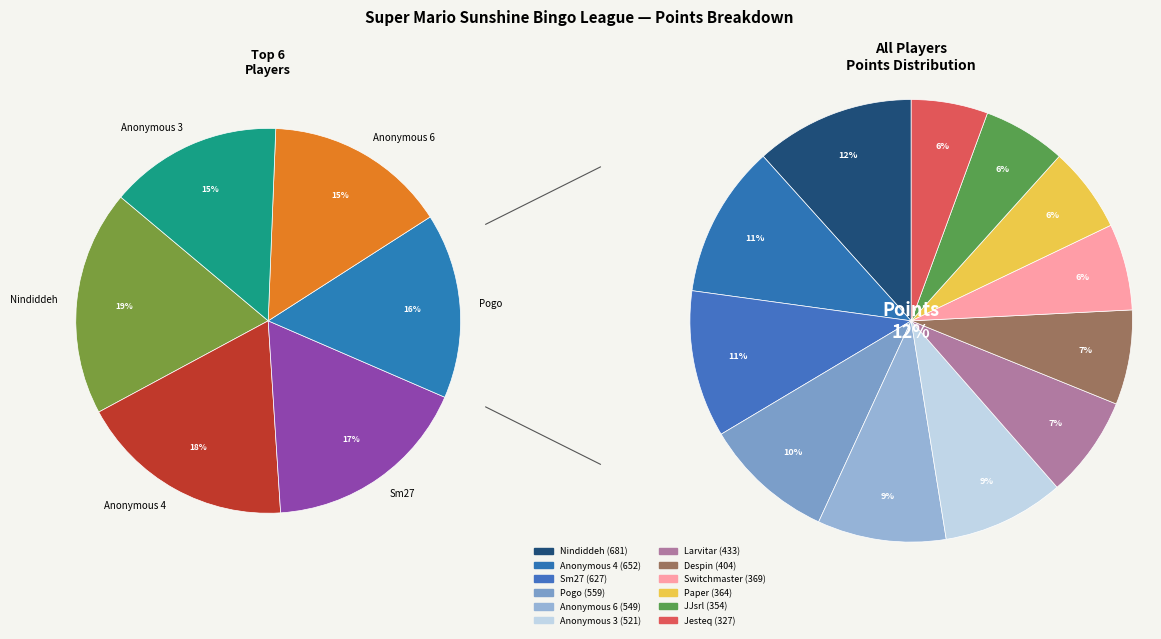

Is Anonymous 6 the majority of the pie?

No